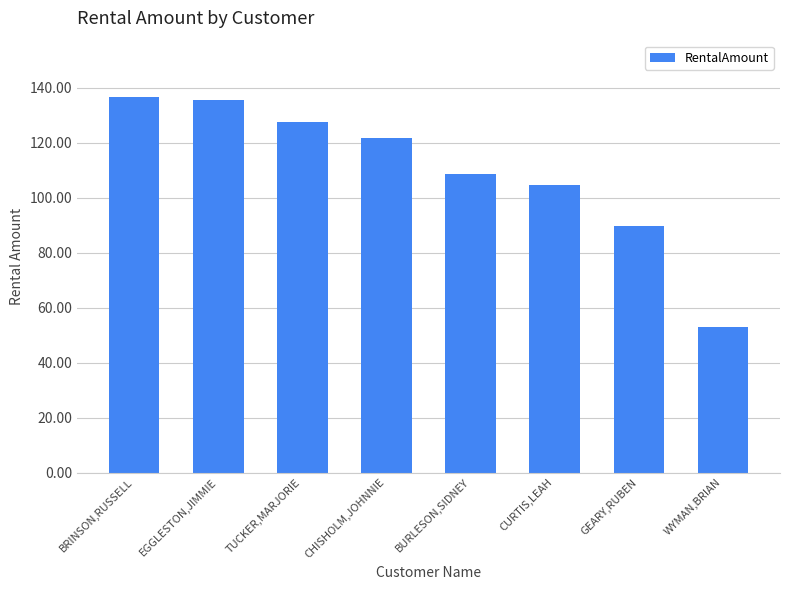

Reading left to right, extract all data points from this chart.

BRINSON,RUSSELL=136.6	EGGLESTON,JIMMIE=135.7	TUCKER,MARJORIE=127.7	CHISHOLM,JOHNNIE=121.8	BURLESON,SIDNEY=108.8	CURTIS,LEAH=104.8	GEARY,RUBEN=89.8	WYMAN,BRIAN=52.9